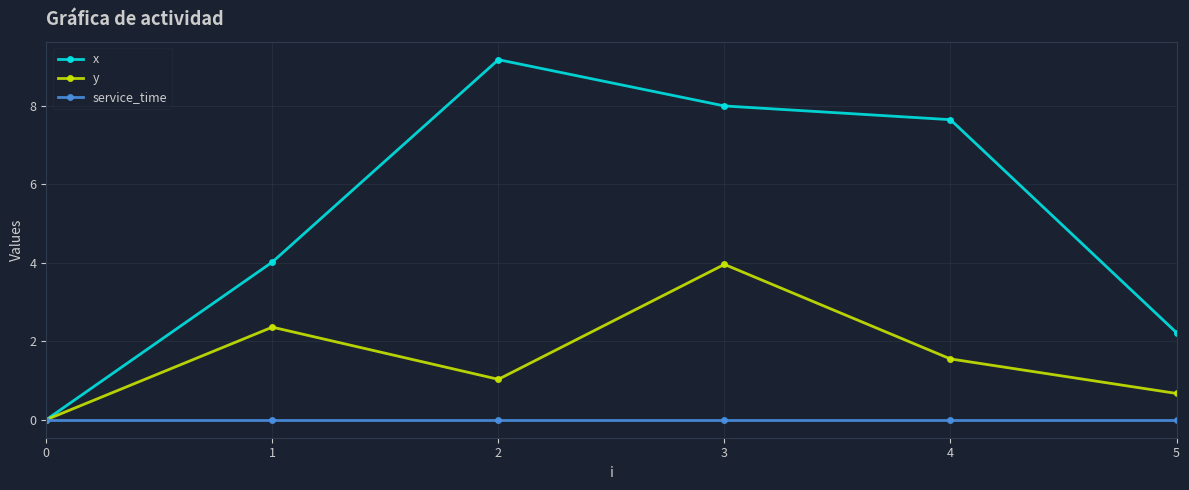

How many interior local peaks does the y series have?

2